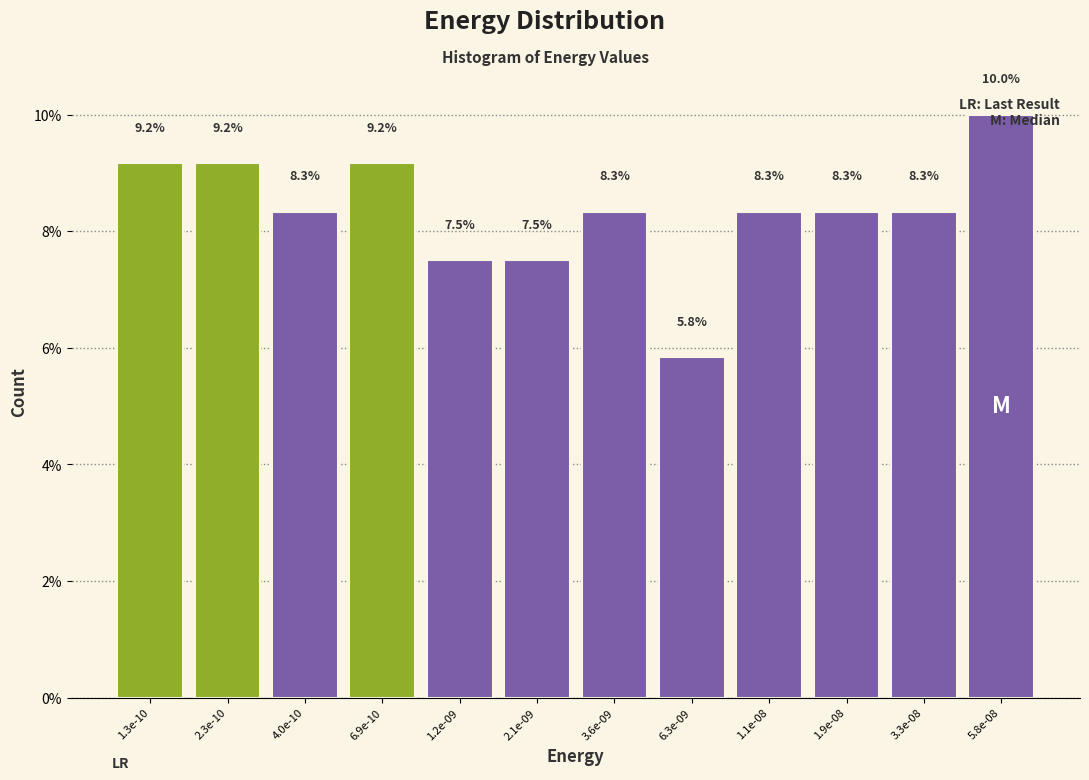

What is the change in value from 4.0e-10 to 1.2e-09?

-0.8